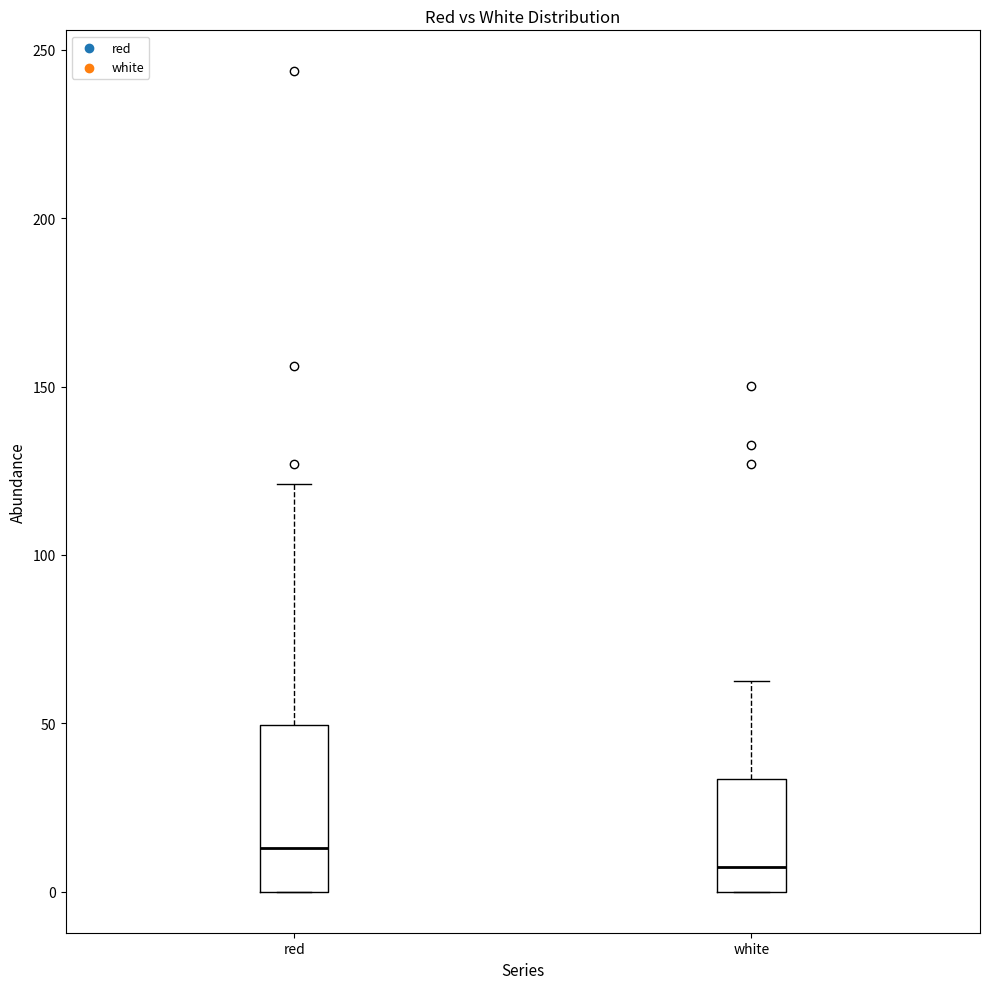

Reading left to right, read every box against the y-axis: the position of its median line, the range the box covers, and the ends of its whiskers. The values are not printed on the chart, so give them approximately, as read against the axis.

red: median 15, box 0 to 50, whiskers 0 to 120
white: median 5, box 0 to 35, whiskers 0 to 65